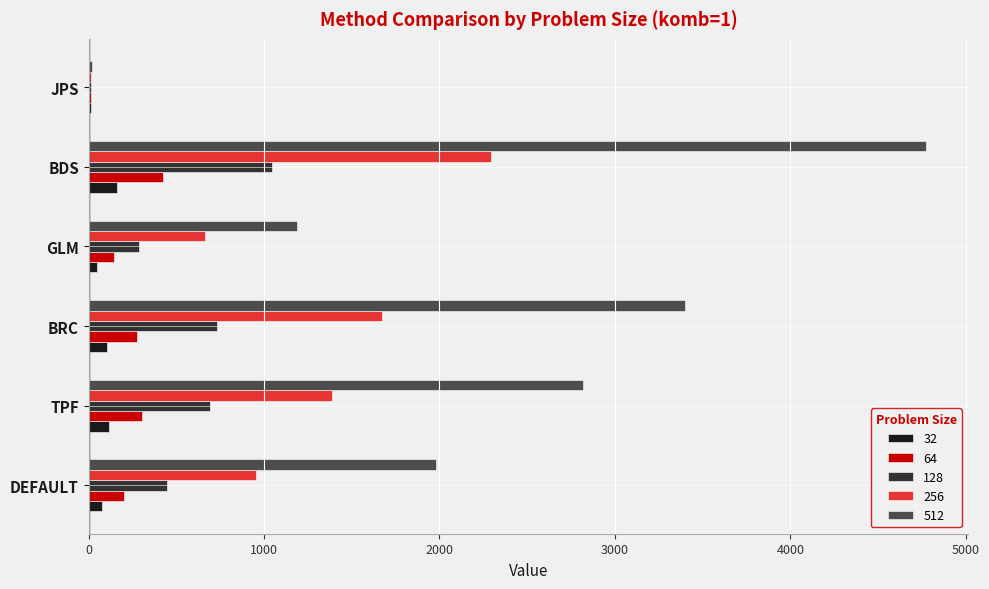

Is it true that 128 equals 1293 at BRC?

False